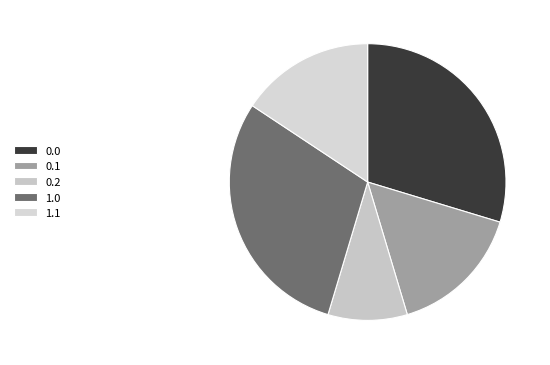

Combined, do 0.2 and 0.1 account for over 50%?

No